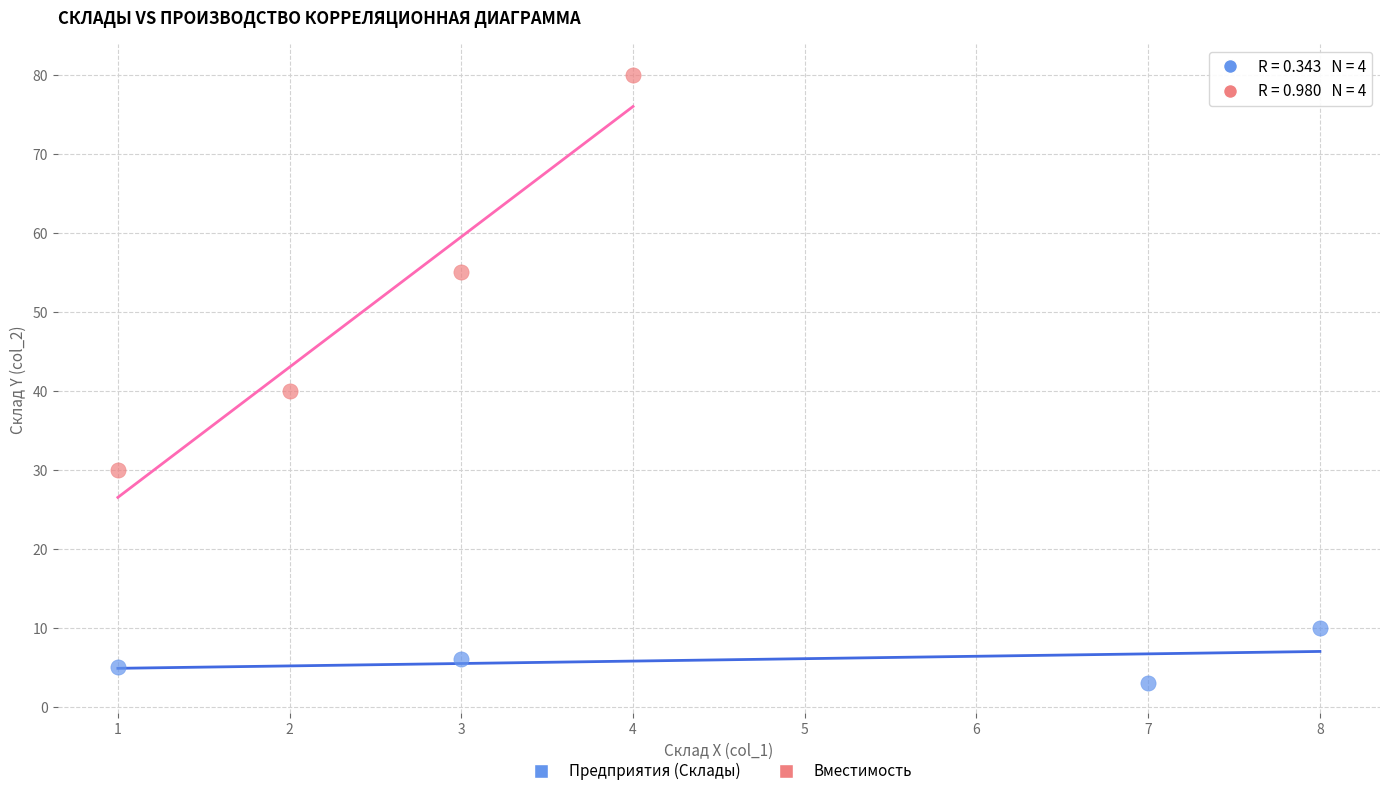

Which series contains the lowest Y value?

Предприятия (Склады)